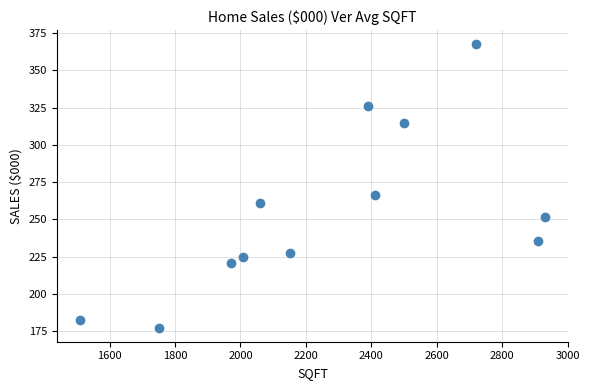

What Y value in the scatter plot is closest to 272?

266.5